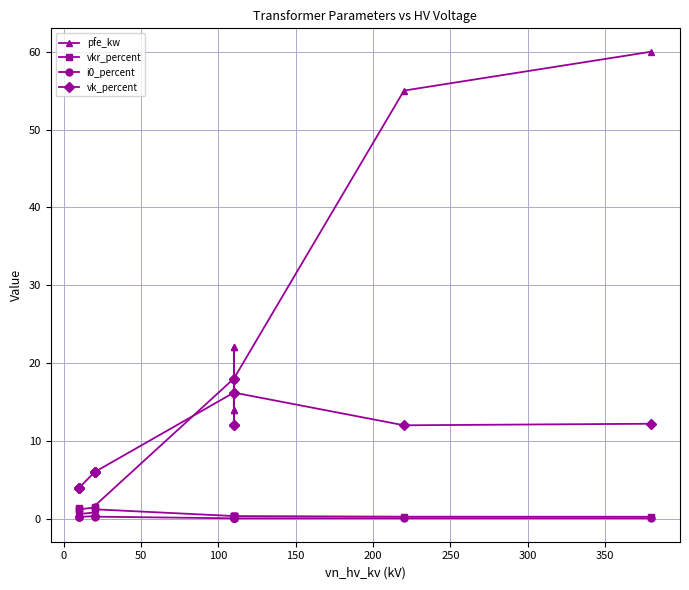

True or false: vkr_percent and vk_percent intersect in this chart.

False